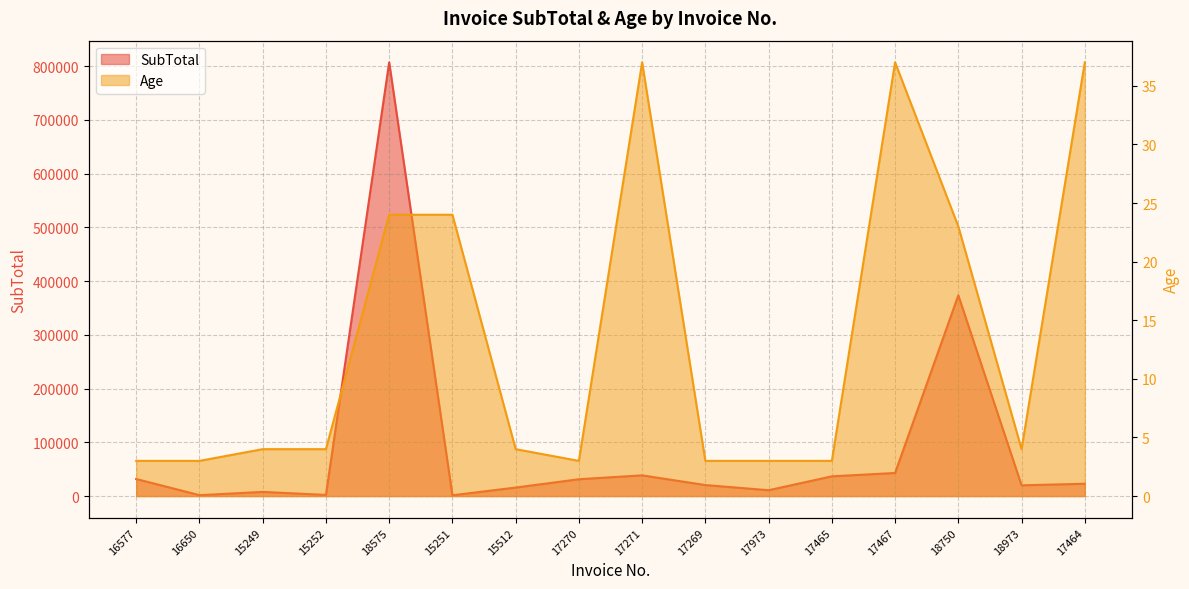

Reading right to left, extract all data points from this chart.

SubTotal: 17464=22876.5	18973=19991.0	18750=373573.2	17467=42935.2	17465=36686.2	17973=10843.9	17269=20445.9	17271=38507.7	17270=31294.7	15512=15789.0	15251=1409.8	18575=807146.4	15252=2110.9	15249=7701.5	16650=1629.2	16577=31747.1
Age: 17464=37.0	18973=4.0	18750=23.0	17467=37.0	17465=3.0	17973=3.0	17269=3.0	17271=37.0	17270=3.0	15512=4.0	15251=24.0	18575=24.0	15252=4.0	15249=4.0	16650=3.0	16577=3.0